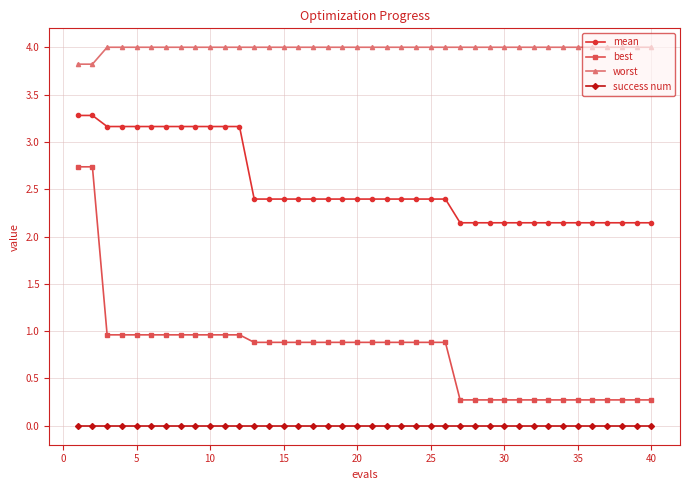

Which series has the widest spread of values?

best